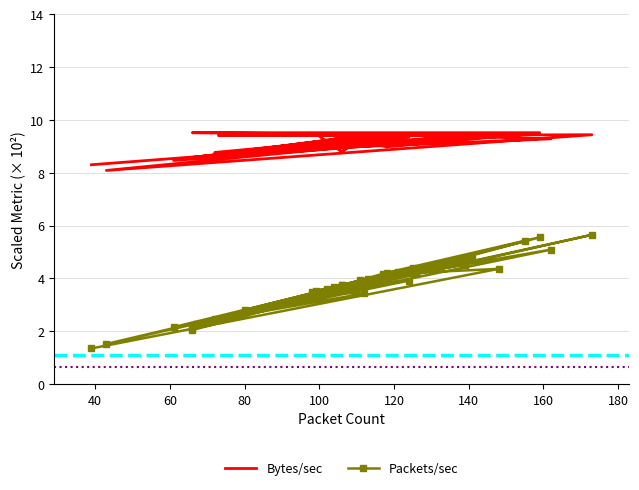

How many distinct data groups are displayed?

2